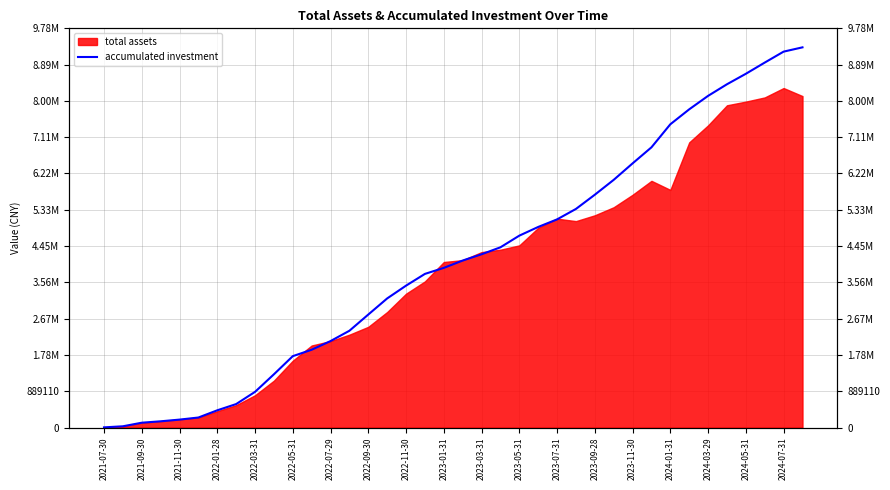

How many lines are shown in the chart?

1